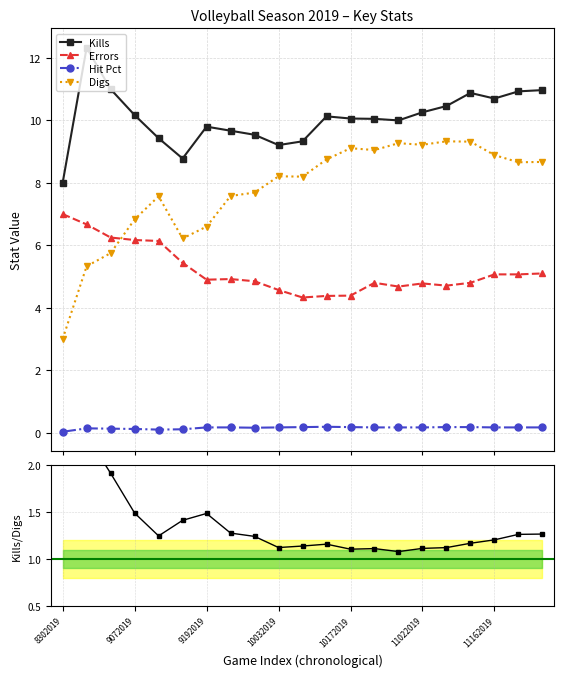

True or false: Digs has more than 0 interior local peaks.

True